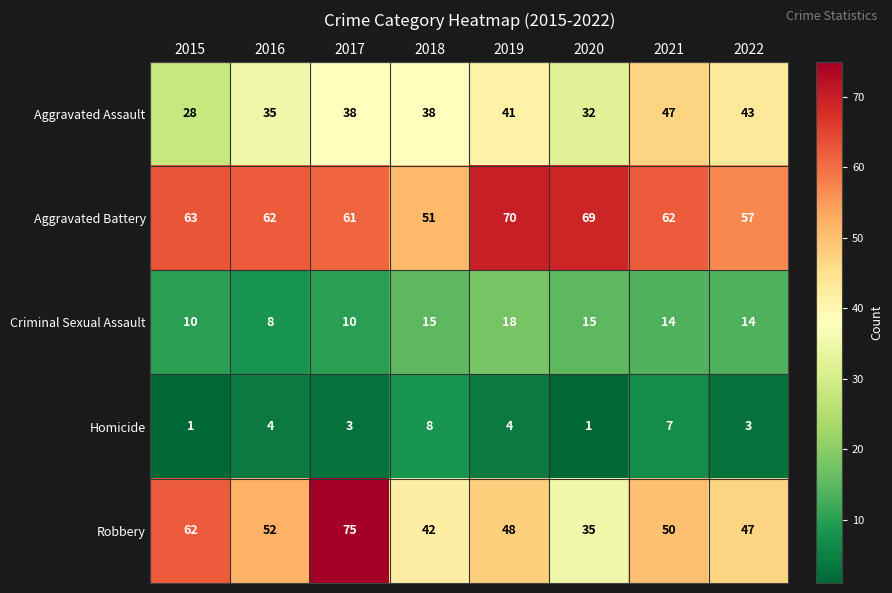

How many series are shown in this chart?

5